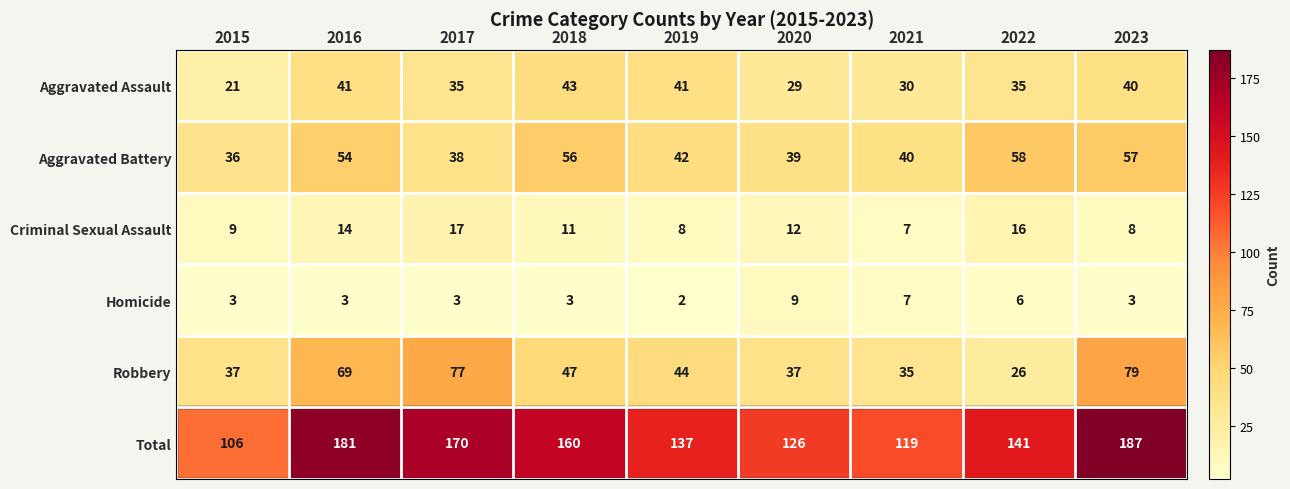

Where is Aggravated Assault nearest to the value 32?

2021